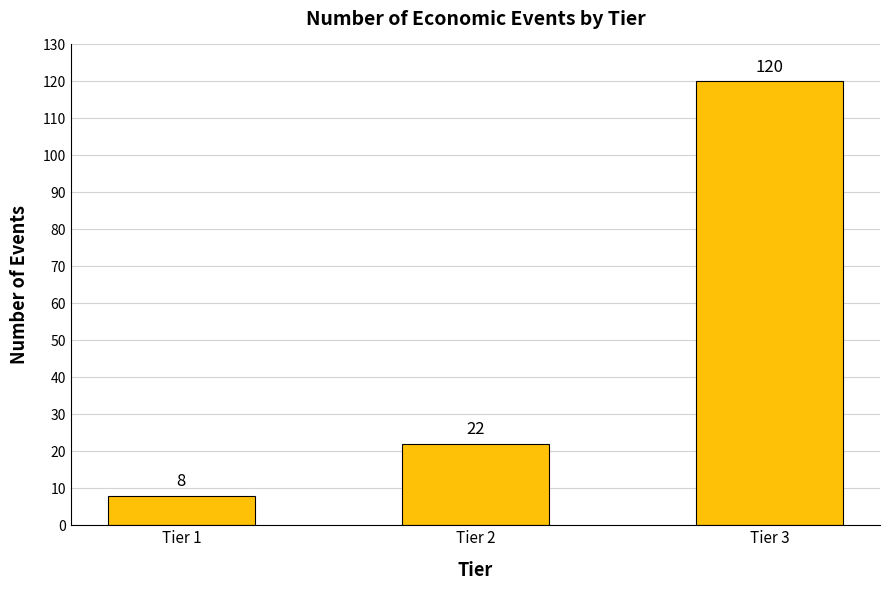

Reading left to right, what are all the values shown in this chart?

8	22	120